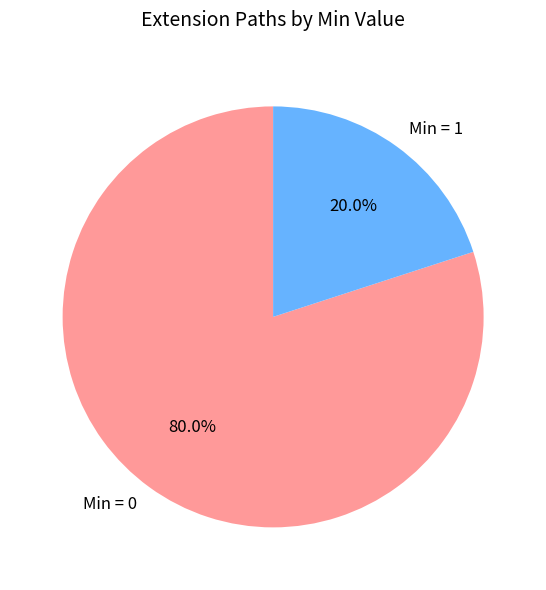

Which slice represents more than half of the pie?

Min = 0